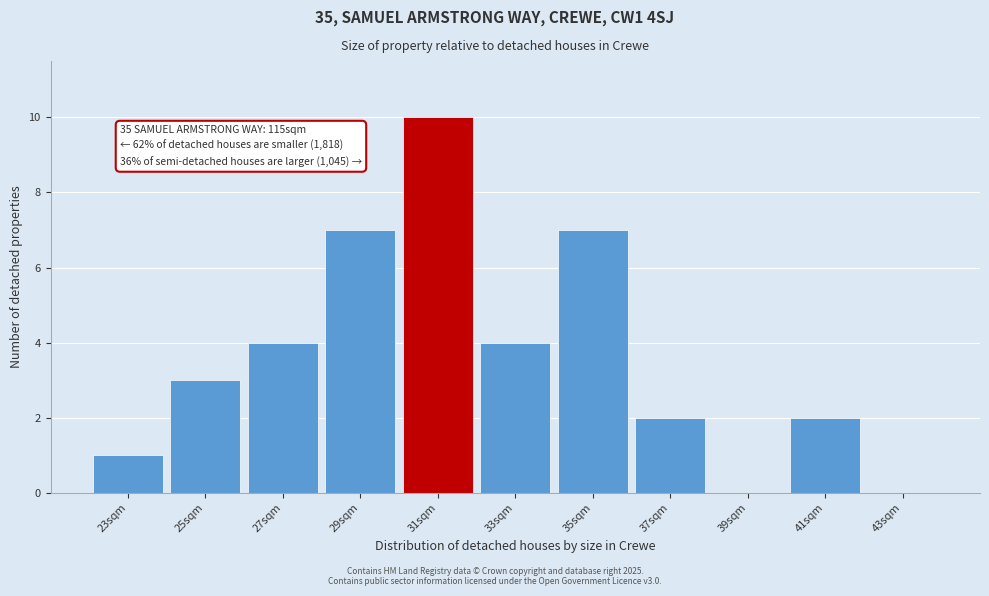

Reading left to right, extract all data points from this chart.

23sqm=1	25sqm=3	27sqm=4	29sqm=7	31sqm=10	33sqm=4	35sqm=7	37sqm=2	39sqm=0	41sqm=2	43sqm=0